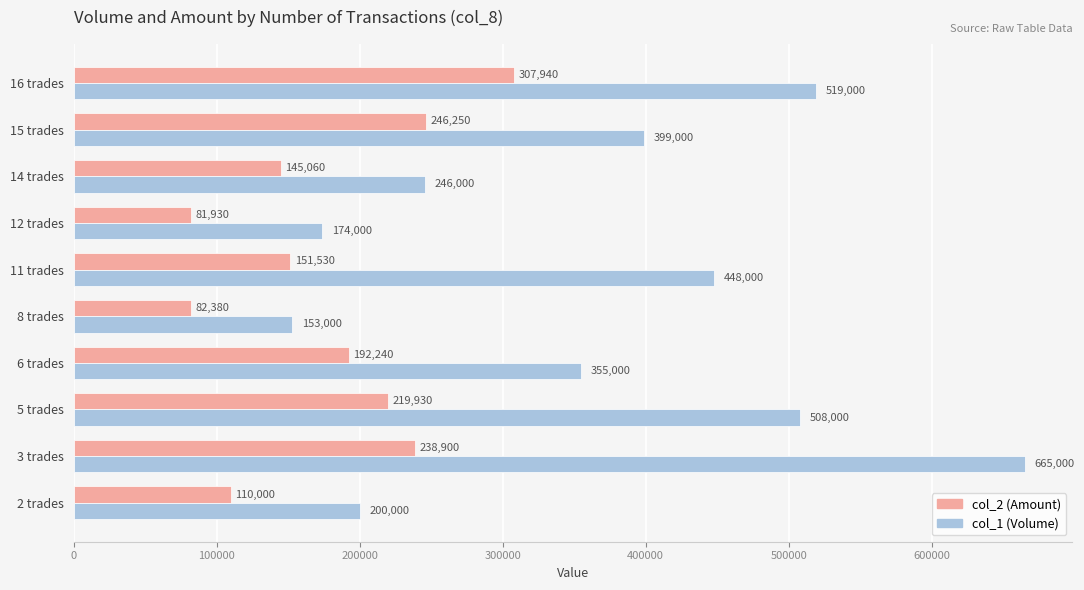

Rank the categories by col_2 (Amount) value from highest to lowest.

16 trades, 15 trades, 3 trades, 5 trades, 6 trades, 11 trades, 14 trades, 2 trades, 8 trades, 12 trades